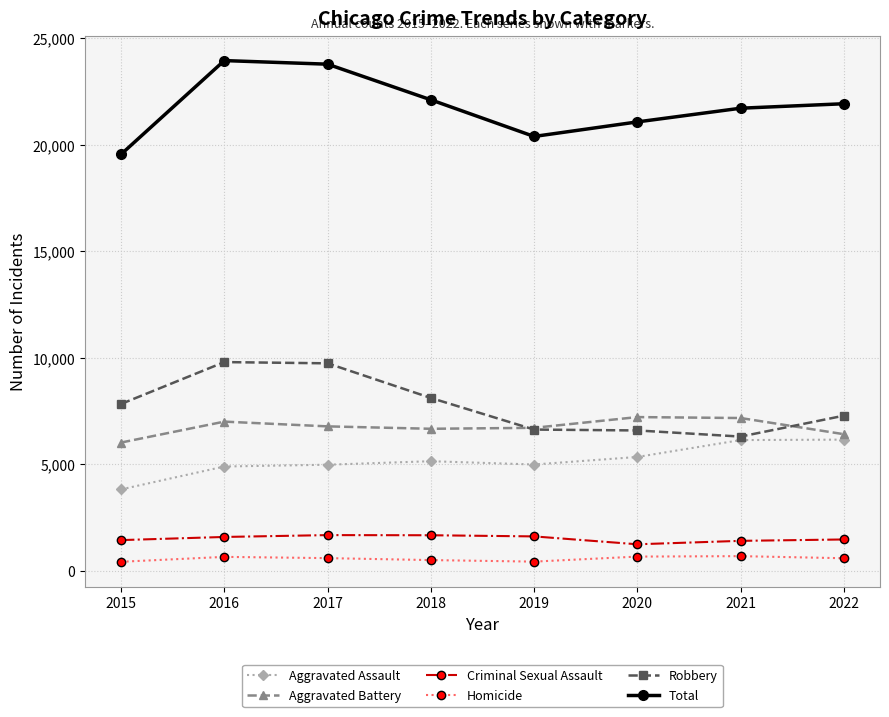

What is the minimum value for Criminal Sexual Assault?

1248